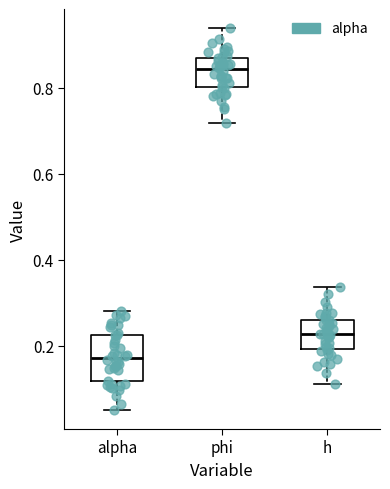

Where is the lower edge of the box for alpha on the y-axis? The values are not printed on the chart, so give them approximately, as read against the axis.

0.12